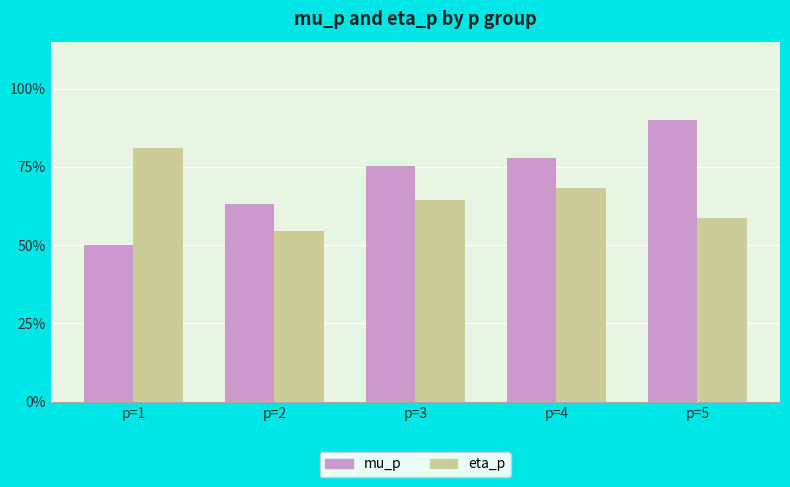

Where is eta_p nearest to the value 0?

p=2